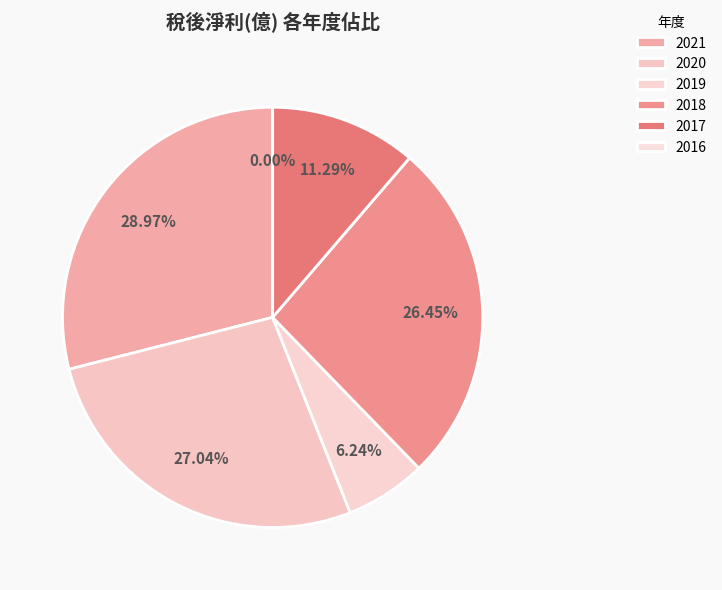

Which has a higher value, 2017 or 2016?

2017